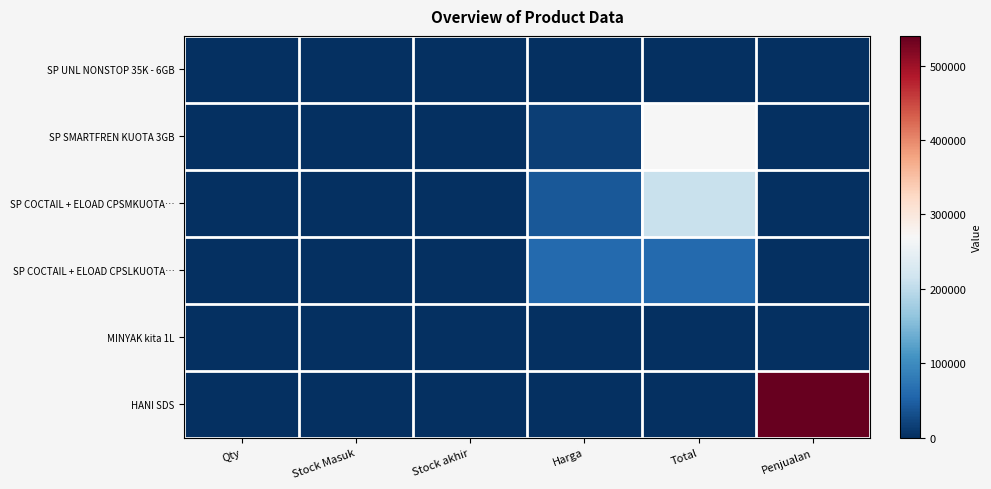

What is the maximum value shown in the chart?

540042